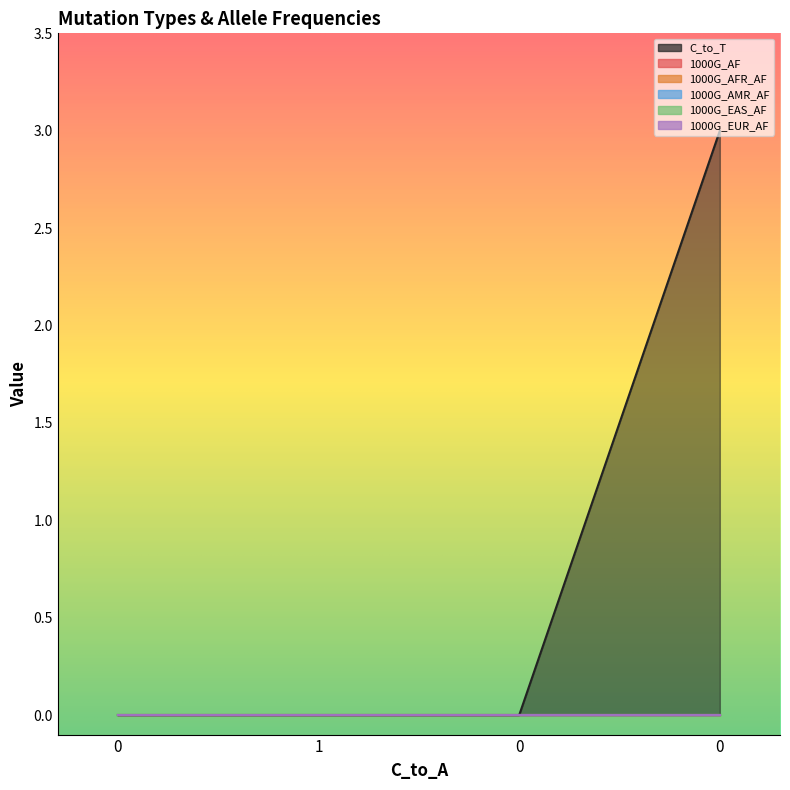

Rank the categories by 1000G_EAS_AF value from lowest to highest.

0, 1, 0, 0